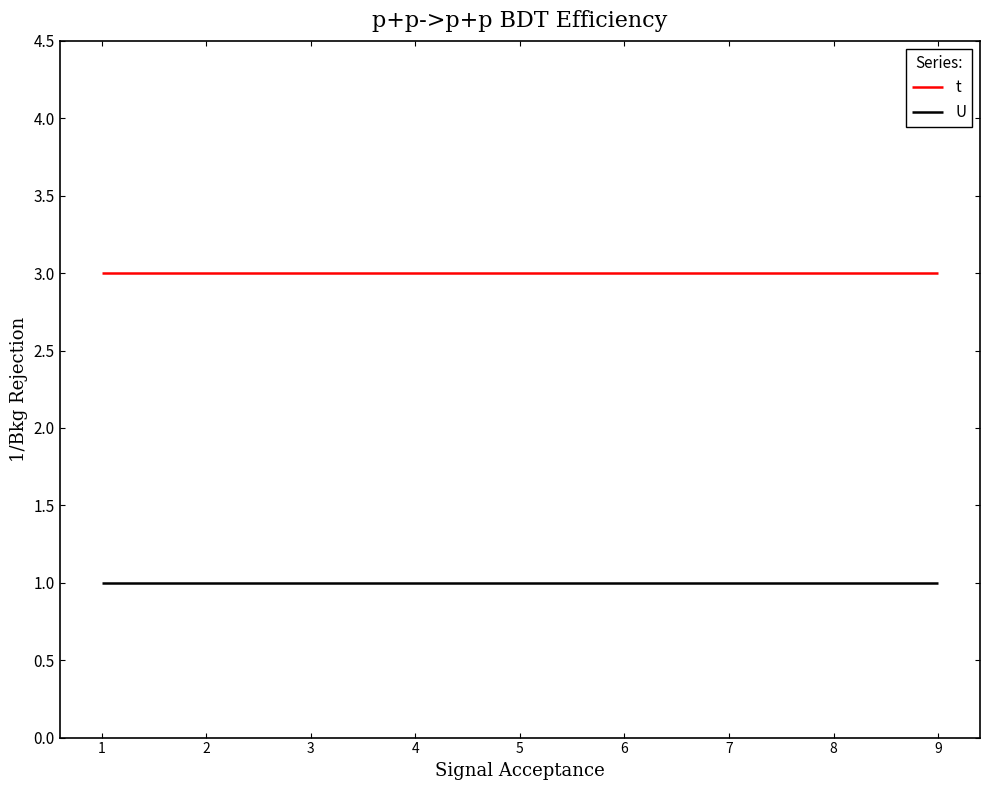

What is the maximum value shown in the chart?

3